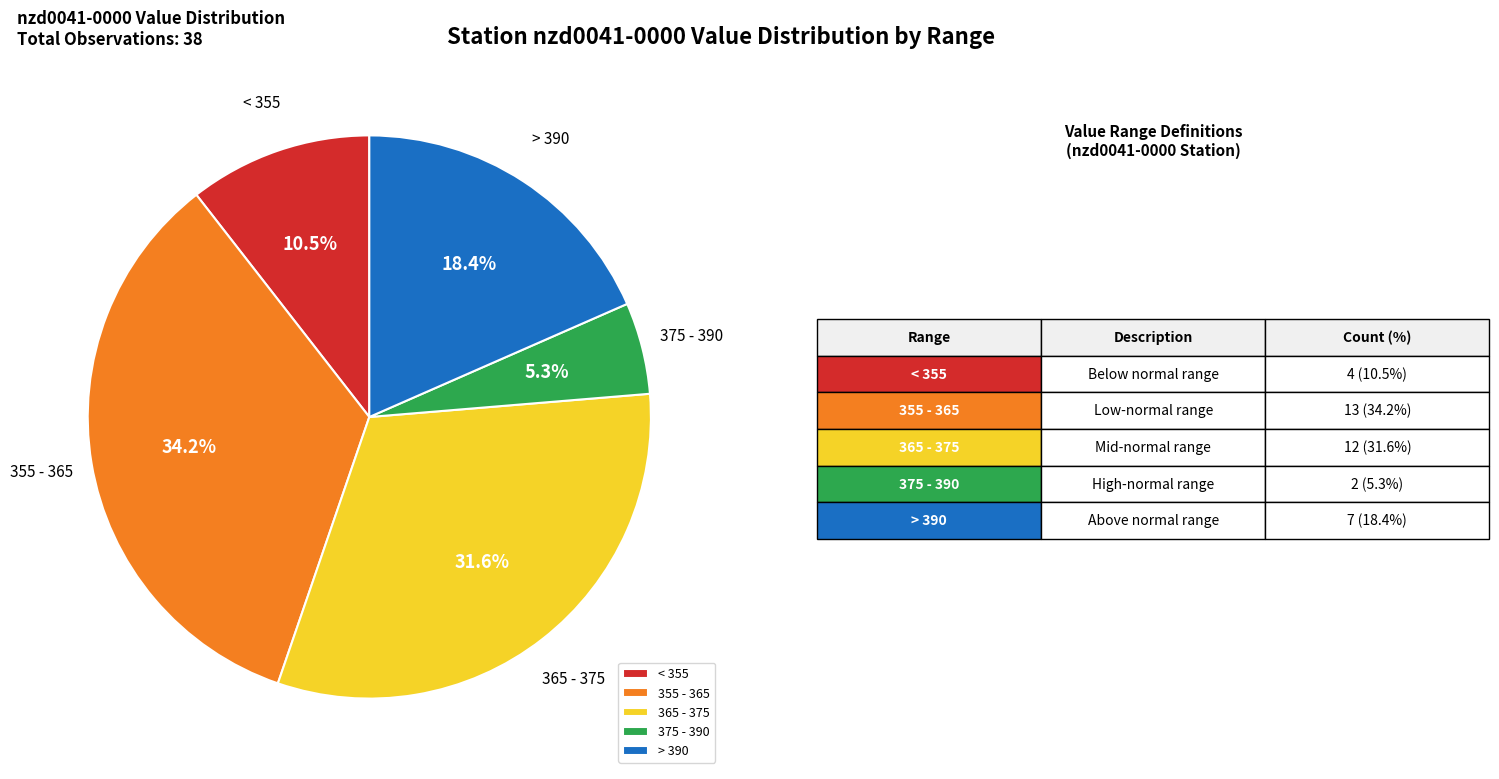

To the nearest percent, what is the difference between the largest and smallest slice percentages?

29%